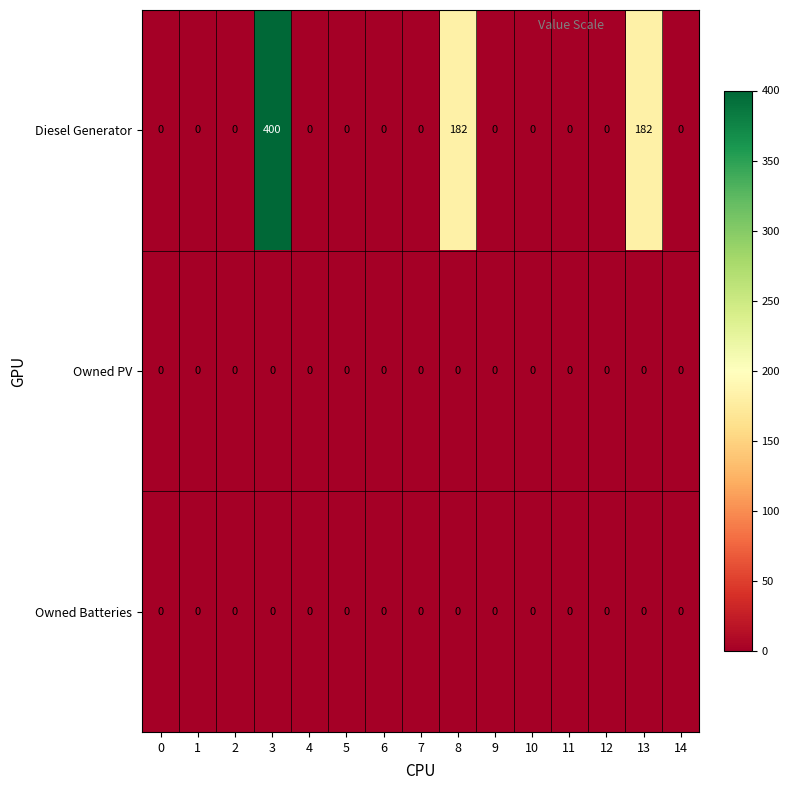

What is the approximate value of Diesel Generator at 8?

182